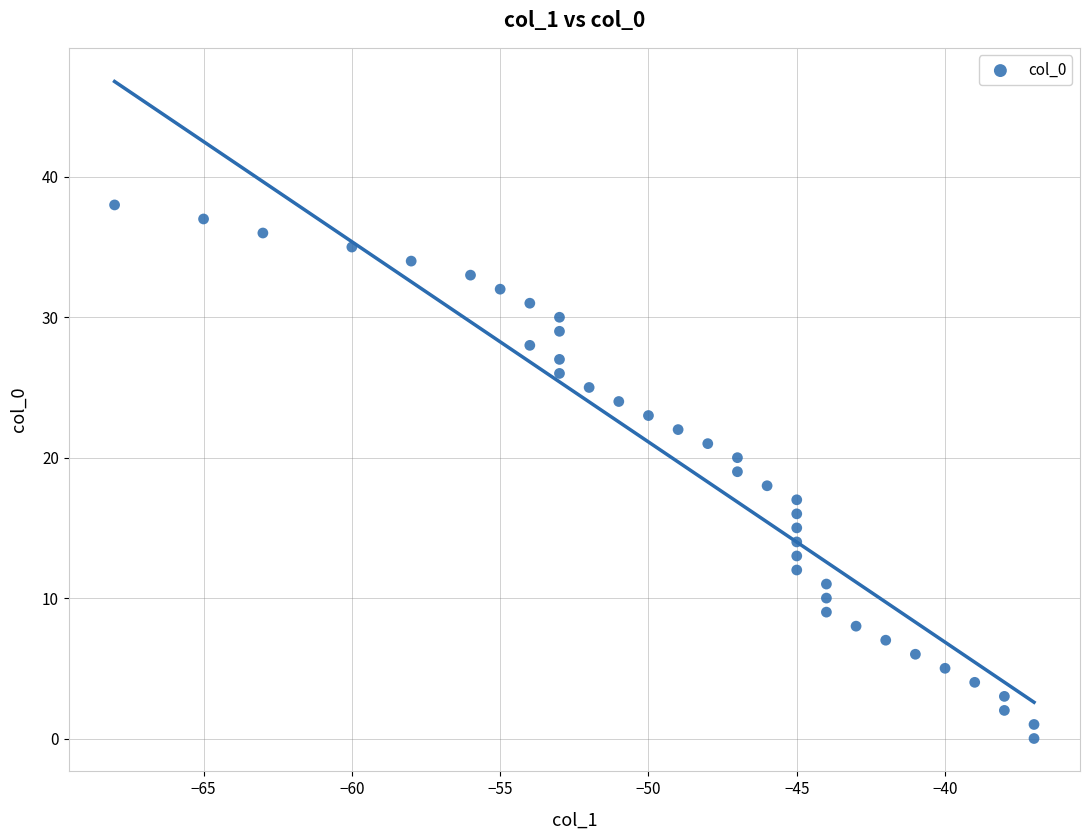

How many data points are displayed?

39